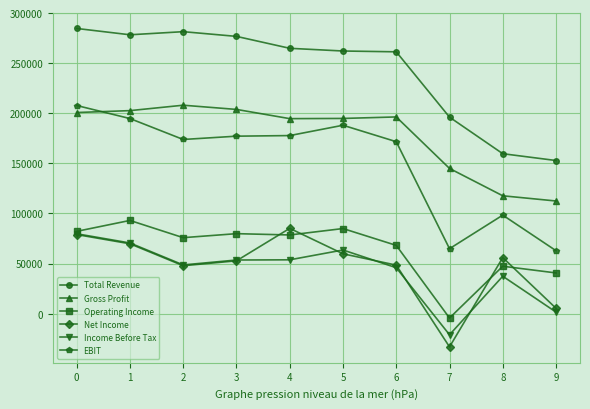

What is the average value of the Operating Income series?

64570